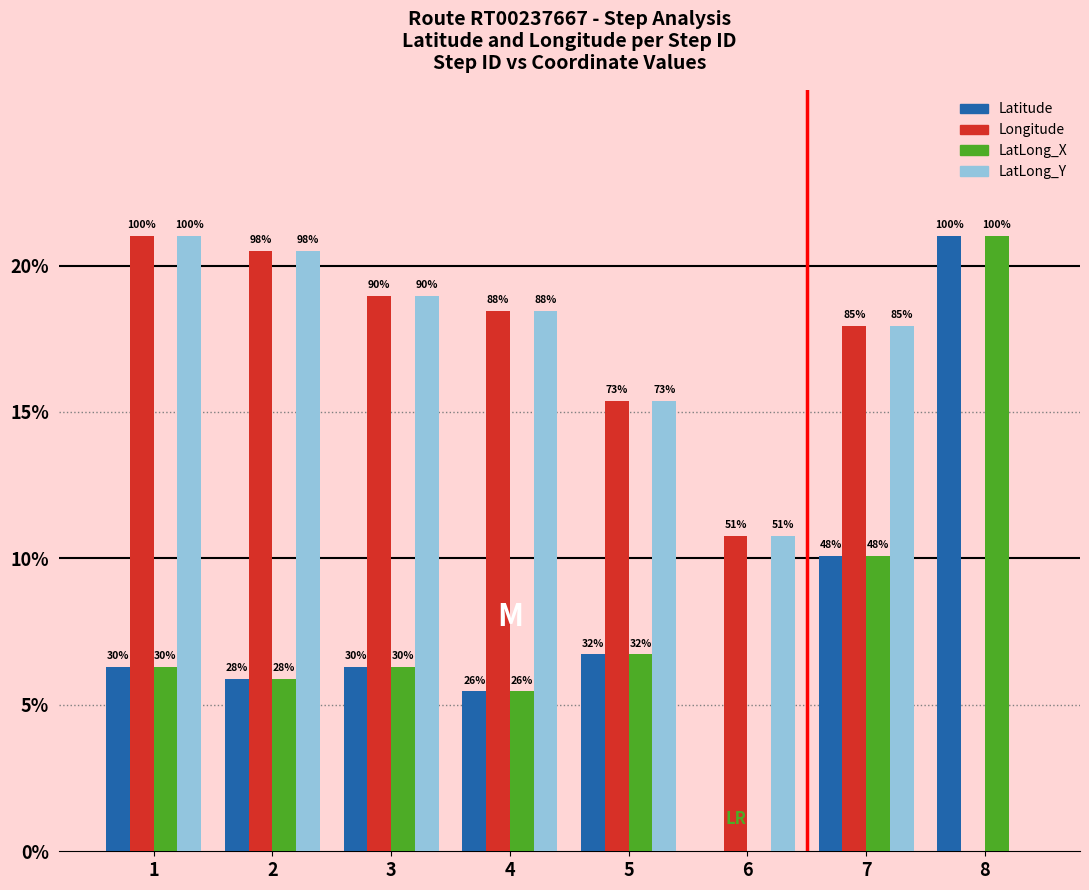

Where is Longitude nearest to the value 10?

6